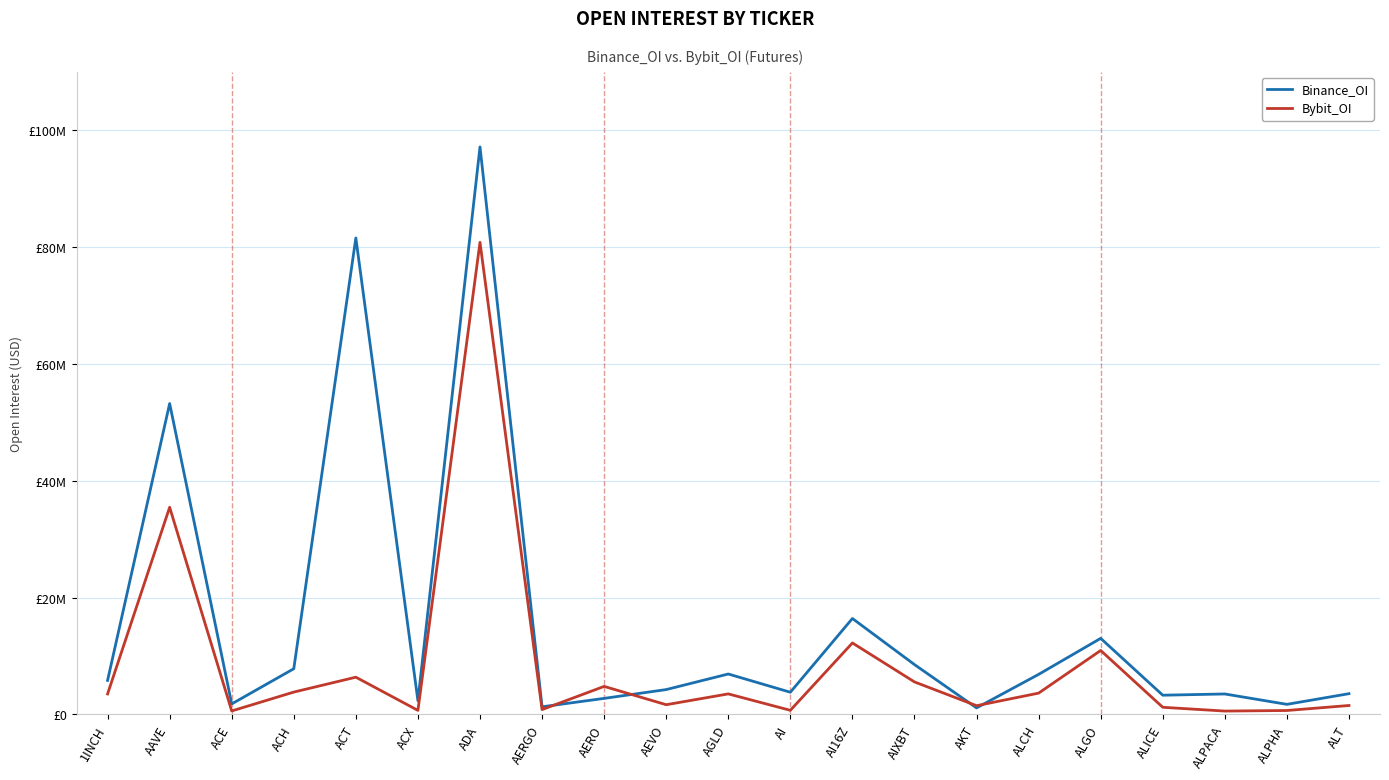

At how many categories does at least one series exceed 15784443?

4